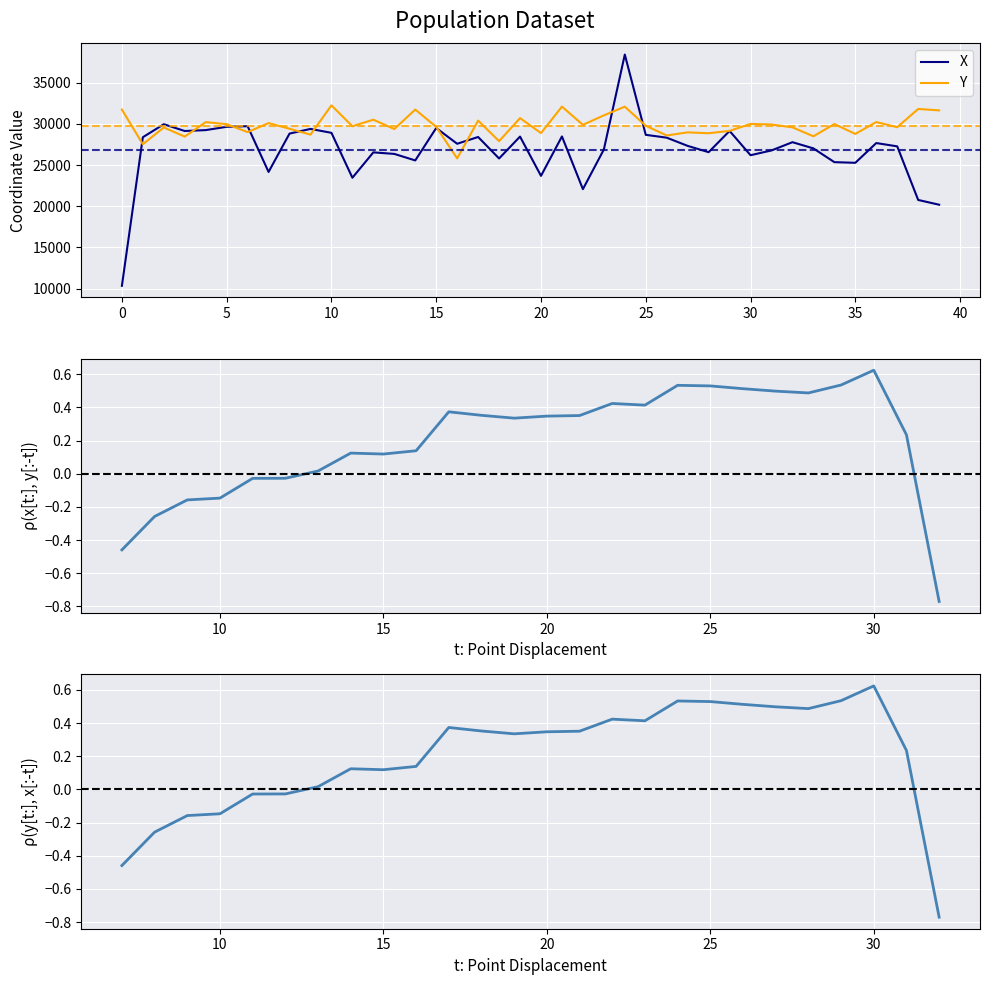

What is the minimum value for X?

10327.4